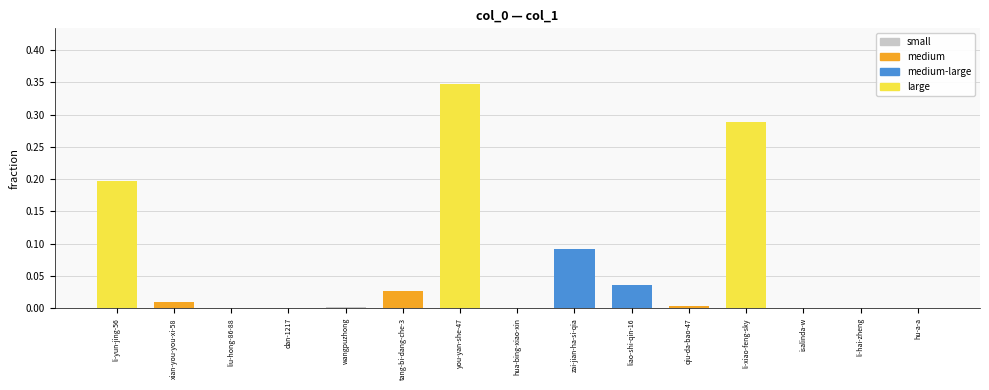

What is the sum of all values?

1.0